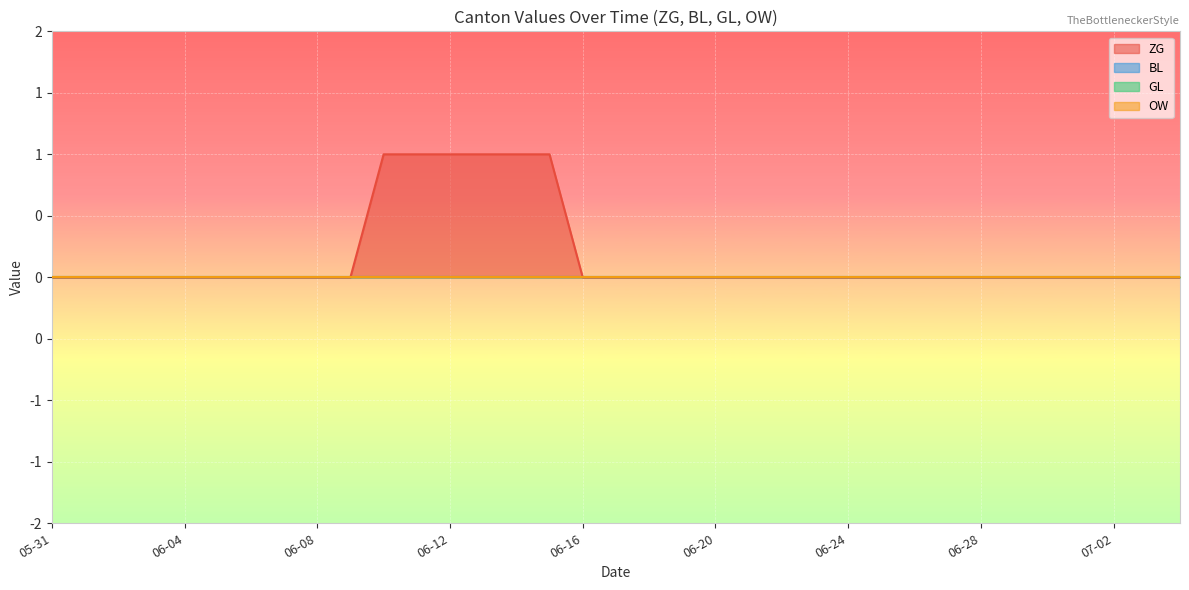

Which series has the widest spread of values?

ZG